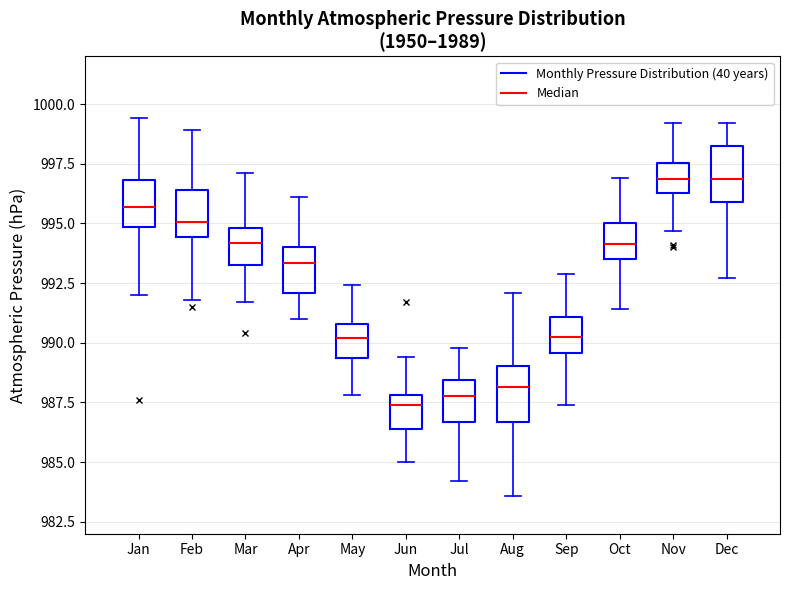

Where is the upper edge of the box for Aug on the y-axis? The values are not printed on the chart, so give them approximately, as read against the axis.

989.0